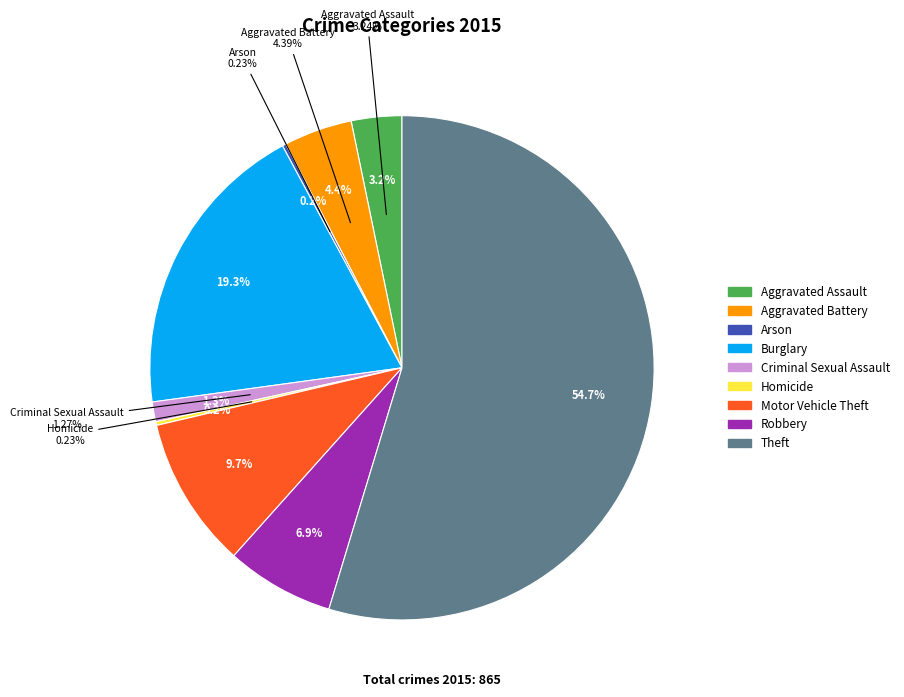

What is the change in value from Burglary to Homicide?

-165